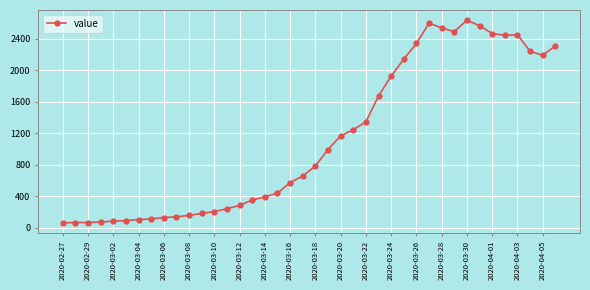

True or false: there are more than 1 points higher than both neighbors.

True